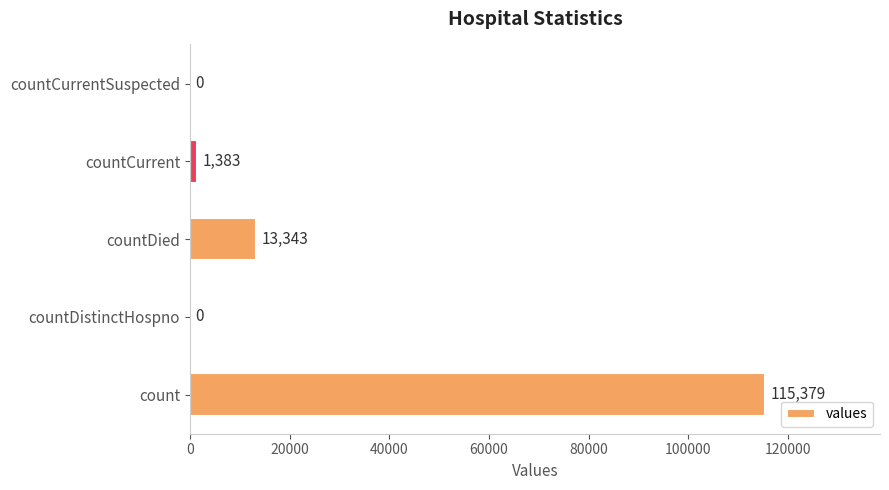

The chart shows a value of 1383 at countCurrent. True or false?

True